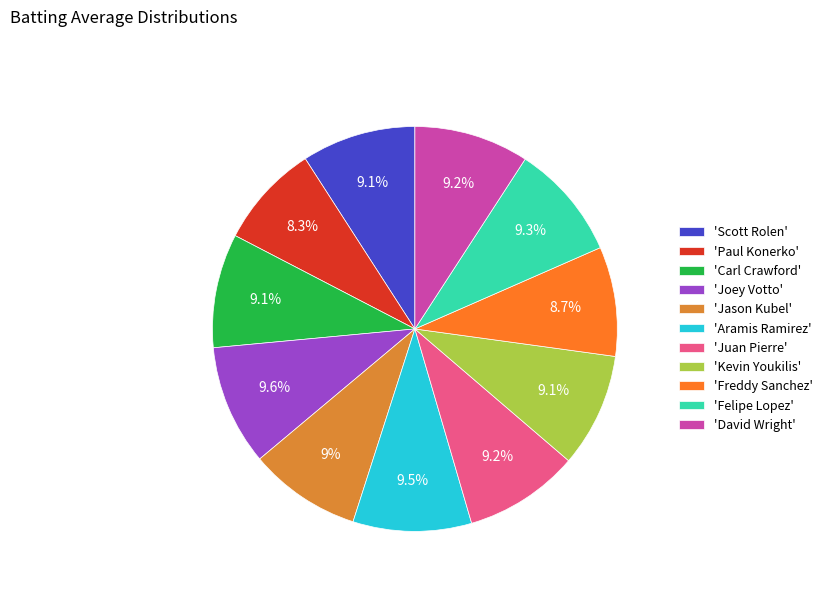

Count the number of slices in the pie.

11